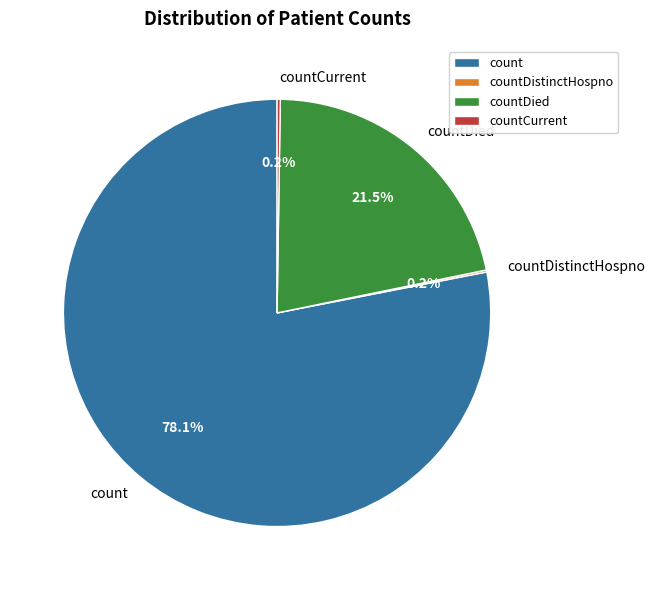

Is it true that count is 78% of the pie?

True